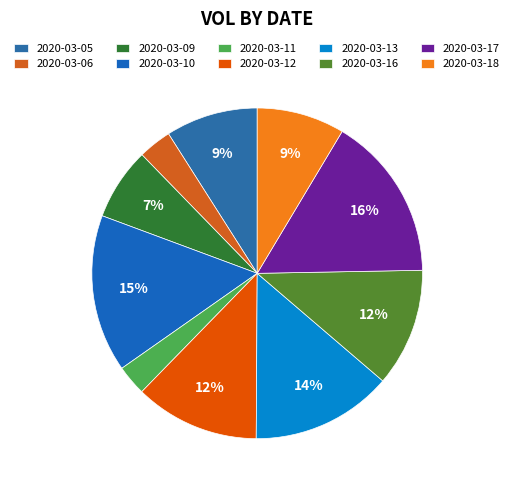

Is there any slice that represents more than half of the pie?

No